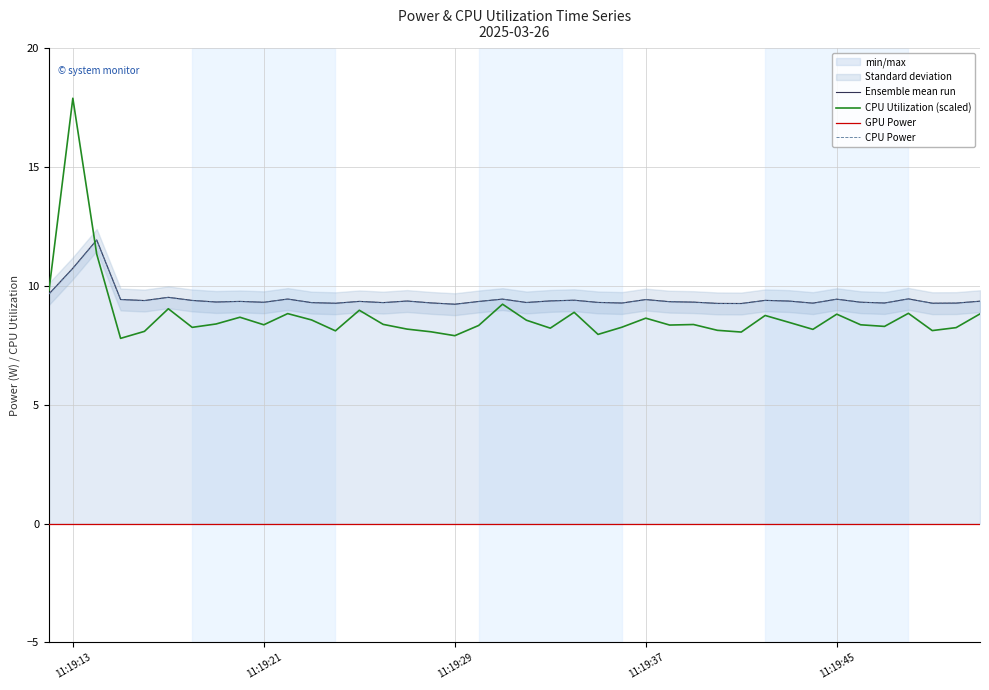

How many lines are shown in the chart?

4